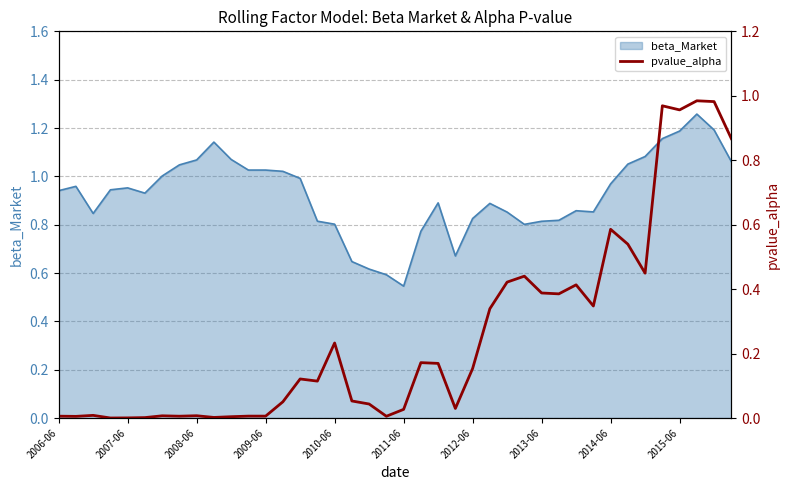

The value of beta_Market at 2010-06 is 0.8. True or false?

True